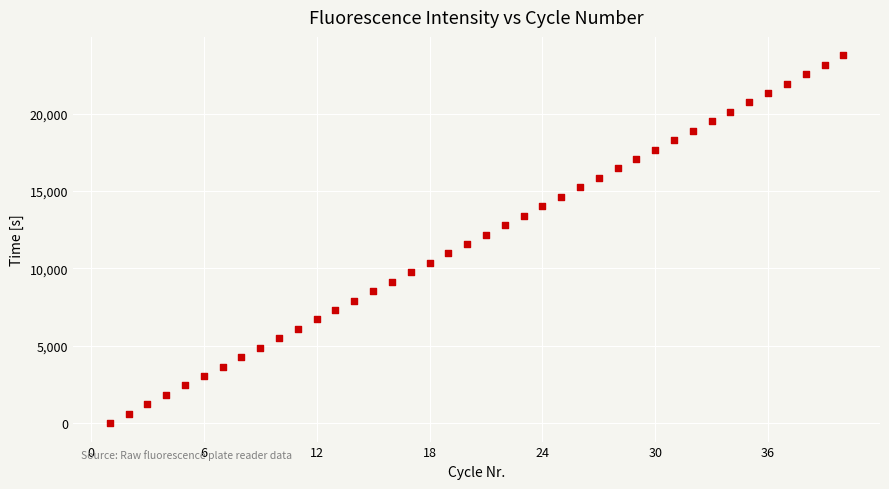

What is the range of Y values (max minus min)?

23777.9